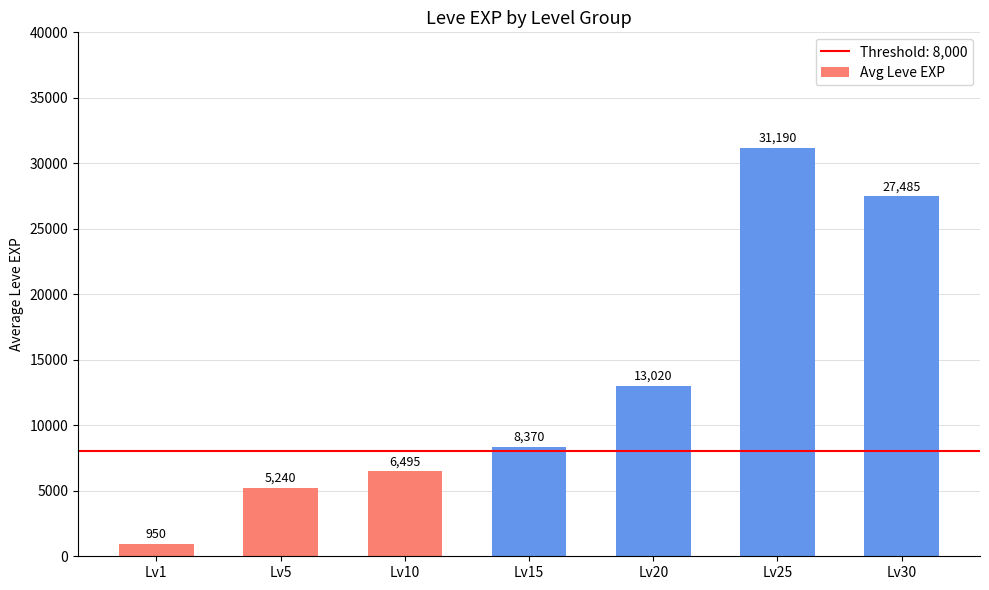

What is the smallest value displayed?

950